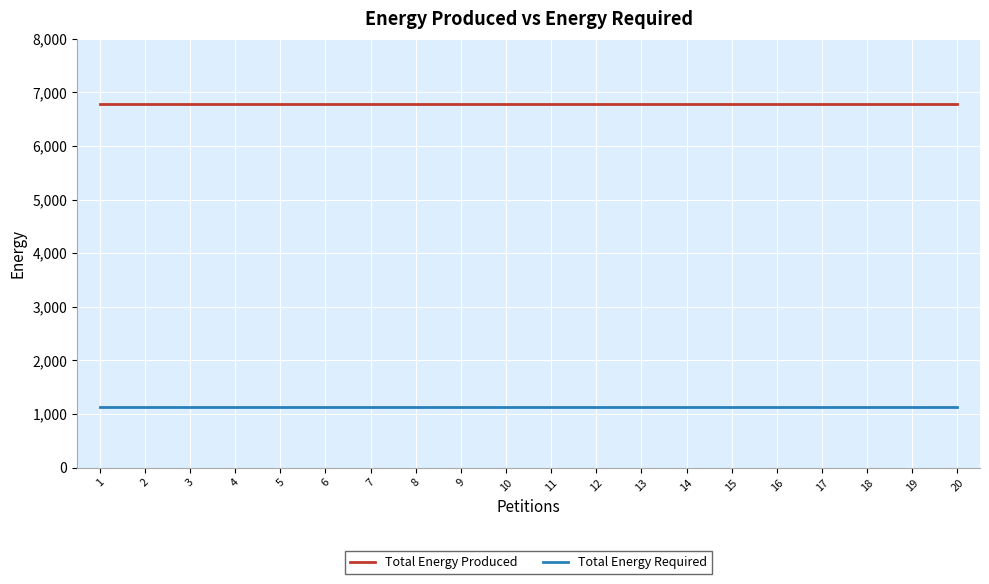

What is the minimum value shown in the chart?

1130